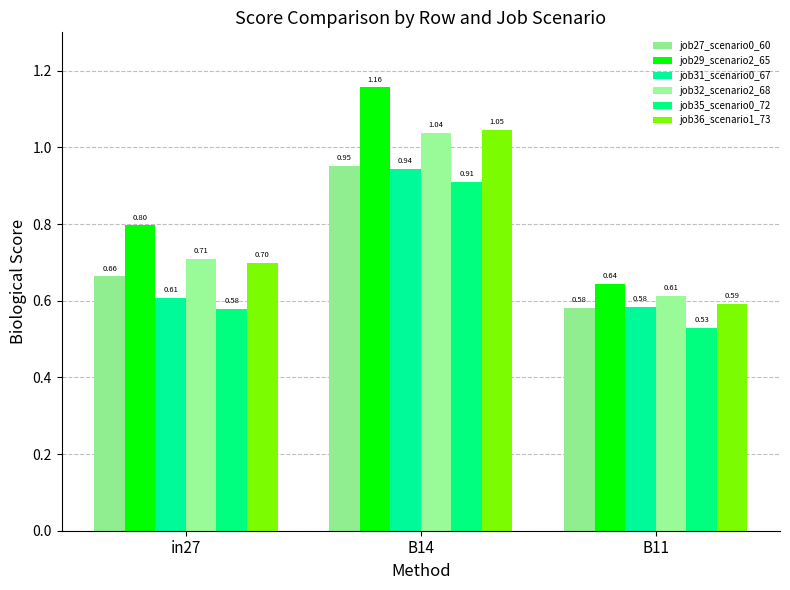

What is the difference between the maximum and minimum values in the job32_scenario2_68 series?

0.4